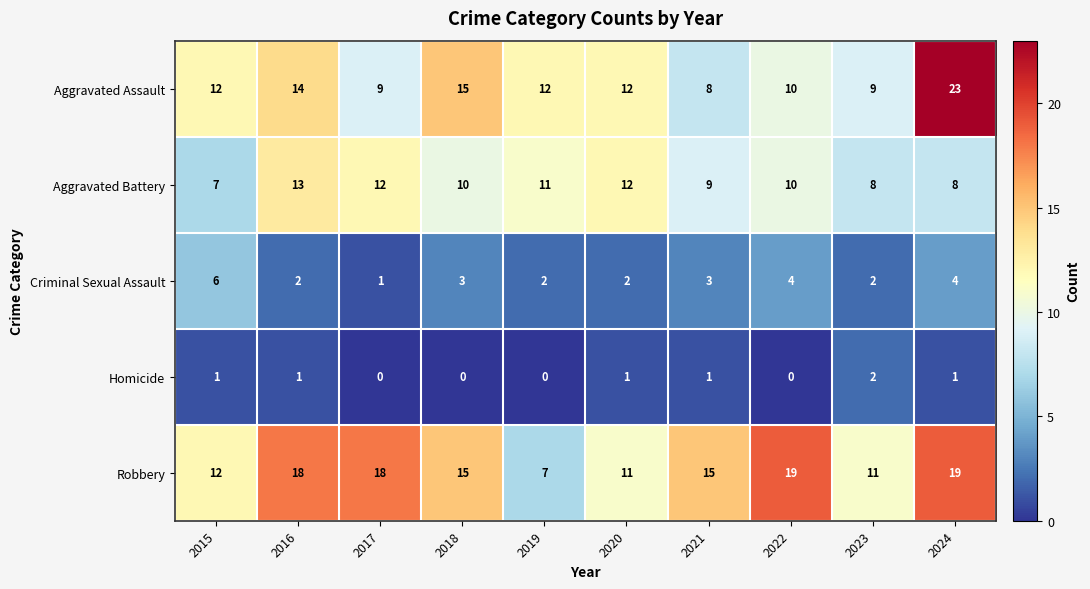

What is the maximum value for Robbery?

19